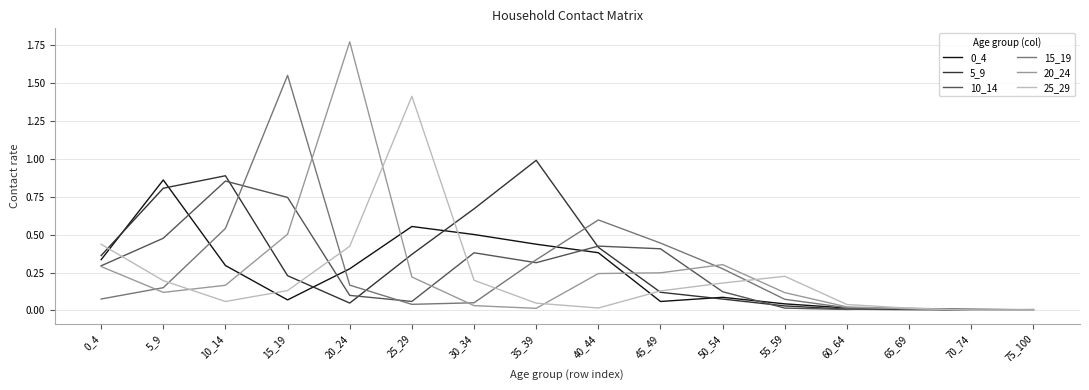

The 20_24 series shows 0.0 at 35_39. True or false?

True